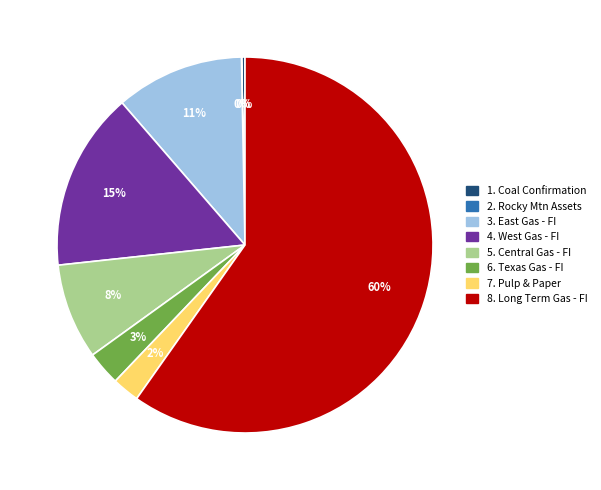

Does any single category account for the majority?

Yes